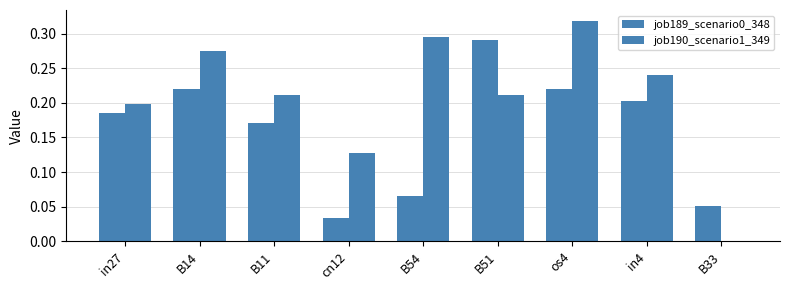

At which label does job190_scenario1_349 reach its peak?

os4